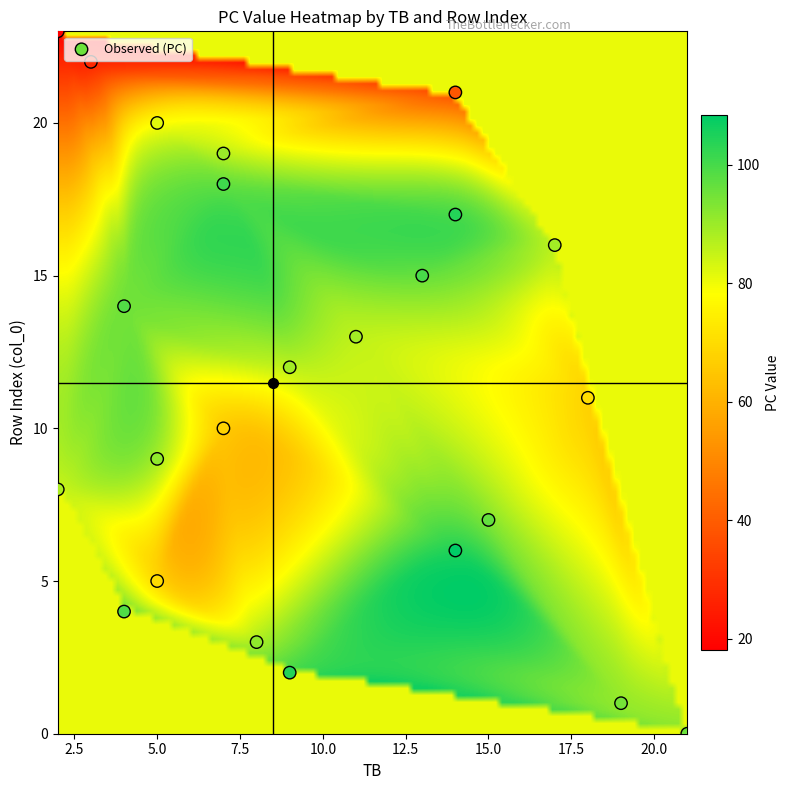

Count the number of points in this scatter plot.

24